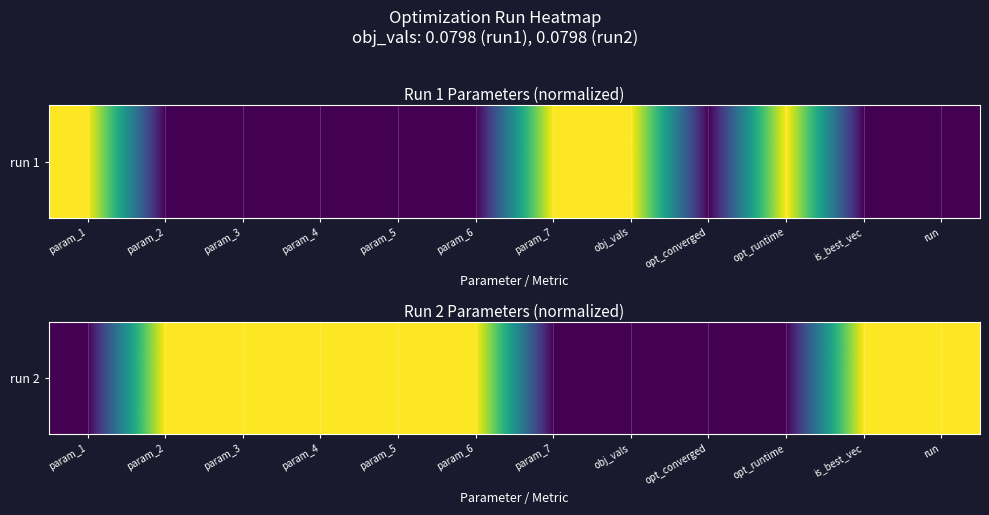

How many values are between 0 and 1?

12